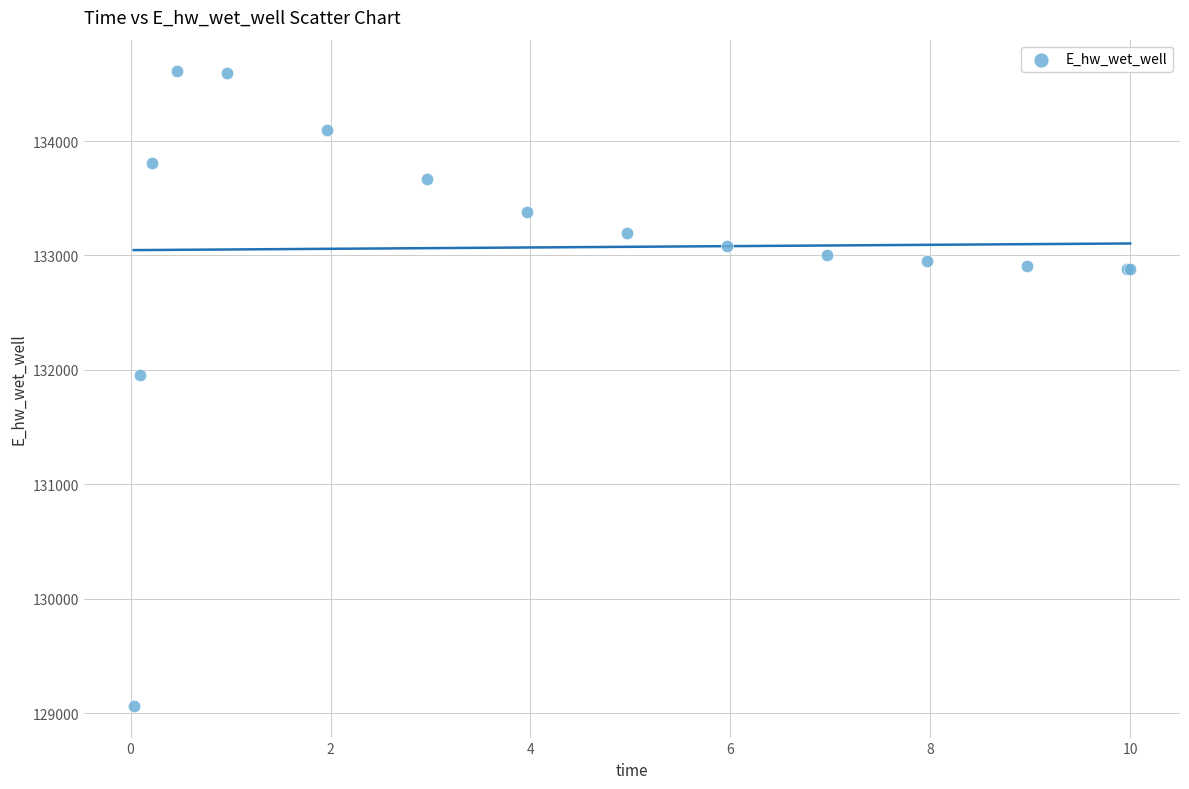

What Y value in the scatter plot is closest to 131836?

131956.7